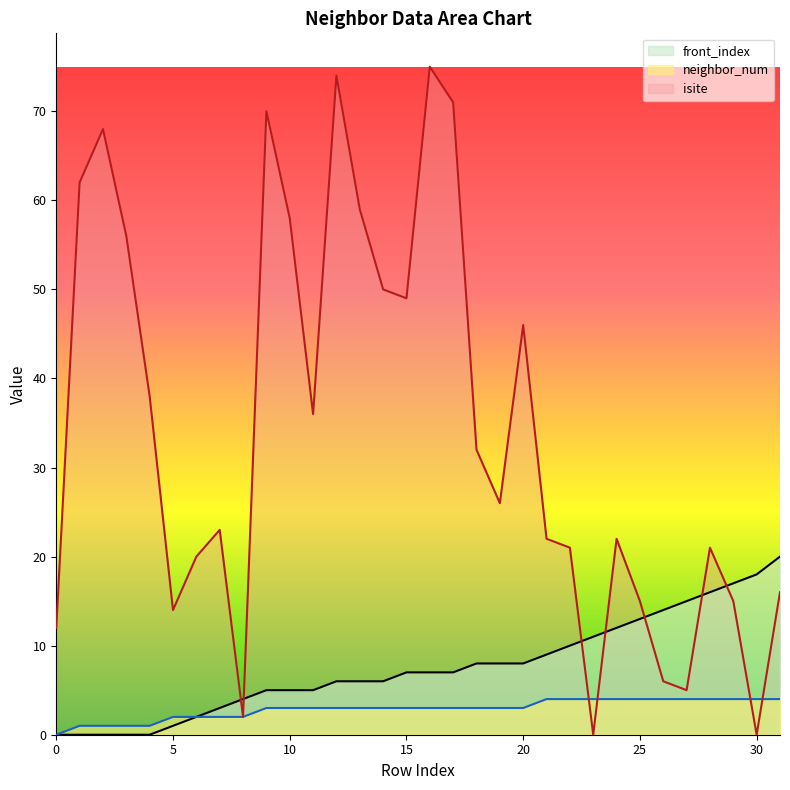

What is the difference between the second highest and second lowest values in the isite_line series?

74